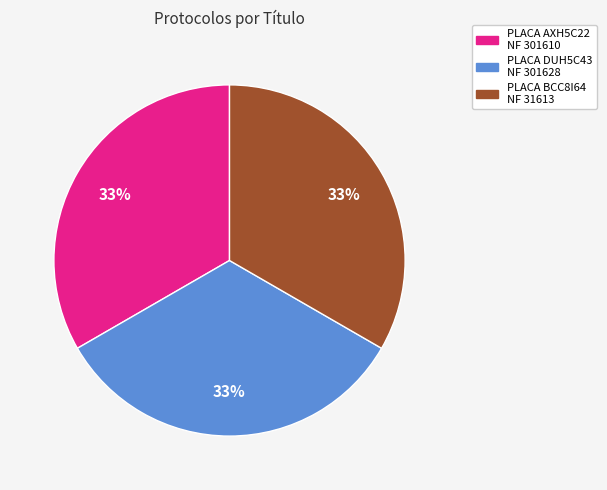

To the nearest percent, what is the average slice percentage?

33%